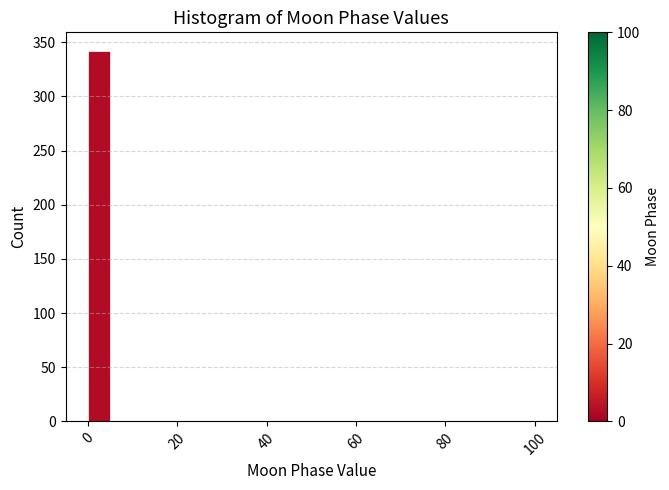

Around what value on the x-axis is the tallest bar? Give the approximate position of its centre, as read against the axis.

2